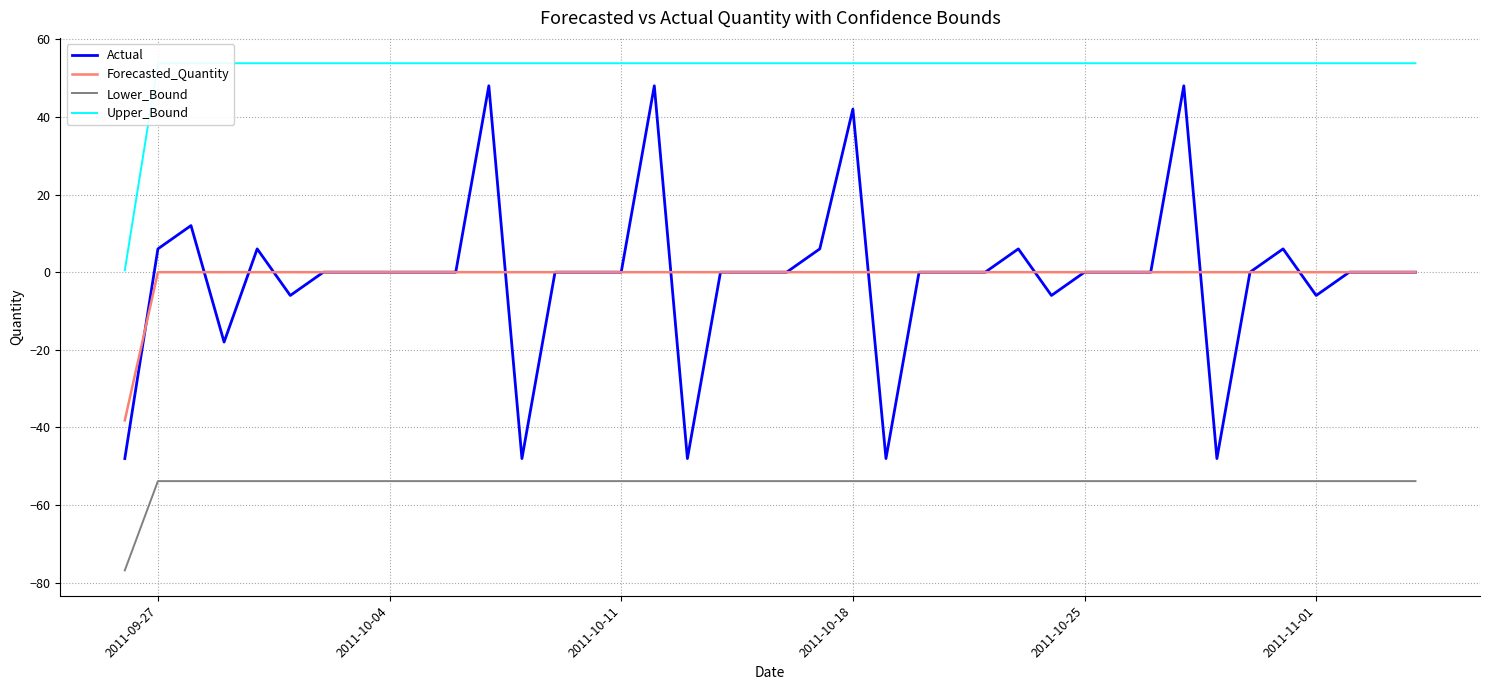

True or false: Actual and Lower_Bound intersect in this chart.

False